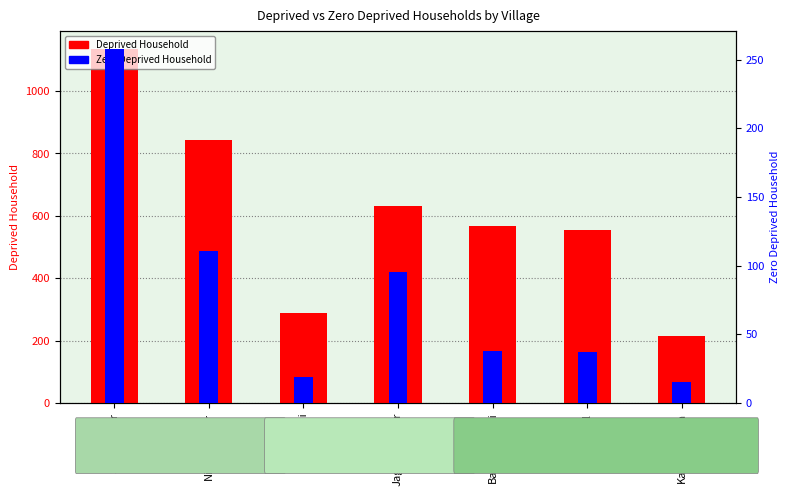

Reading left to right, what are all the values shown in this chart?

Deprived Household: Sahajadpur=1136	Nischintapur=842	Sungai=287	Jagannathpur=630	Basudebkhali=568	Bahurul=555	Kandibandha=214
Zero Deprived Household: Sahajadpur=258	Nischintapur=111	Sungai=19	Jagannathpur=95	Basudebkhali=38	Bahurul=37	Kandibandha=15